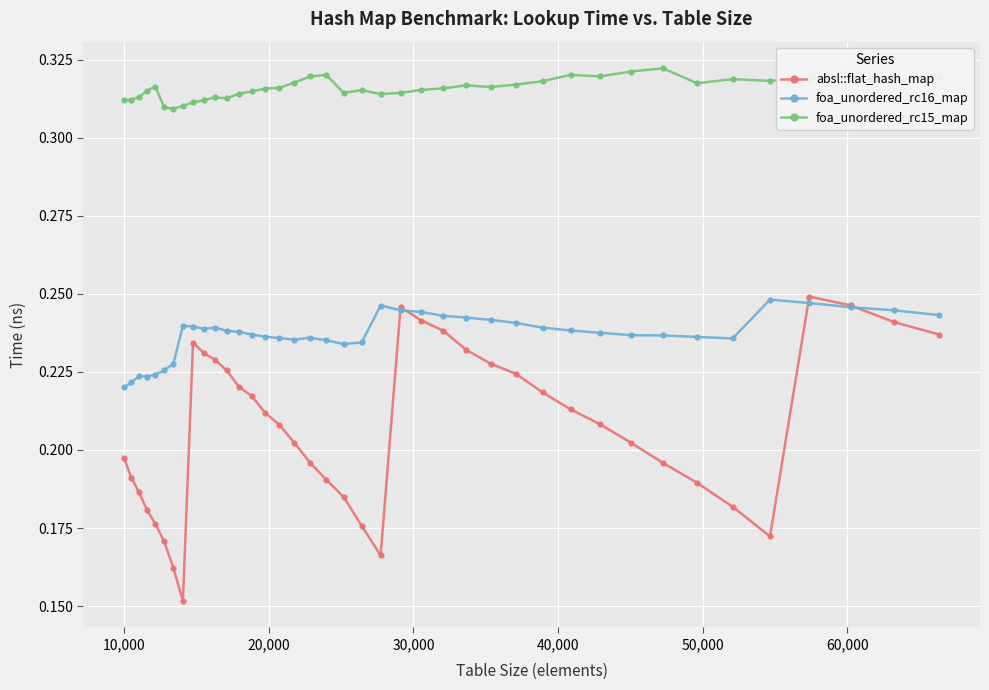

Is this an area chart (filled region under the line)?

No